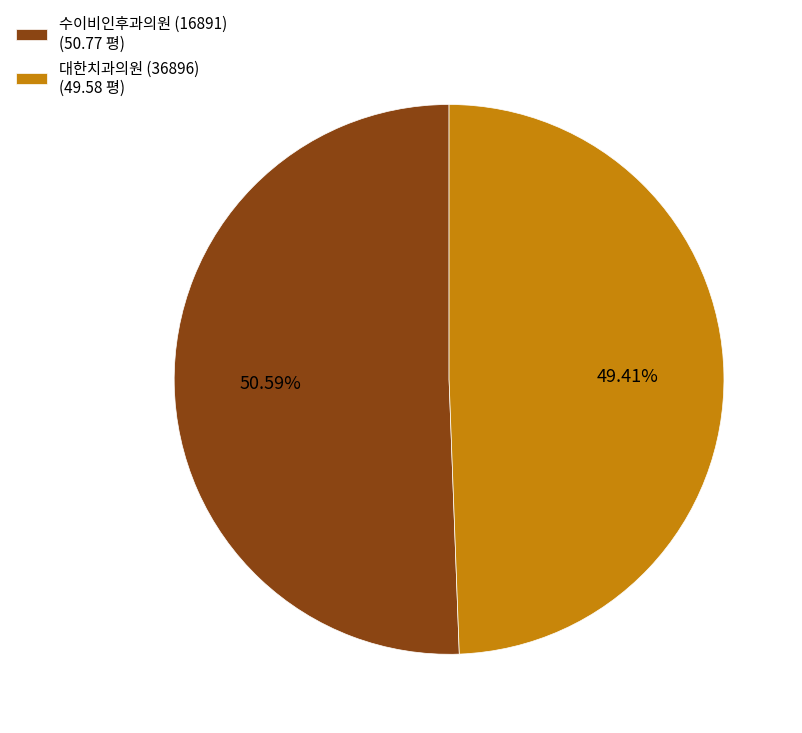

Which slice is the largest?

수이비인후과의원 (16891)